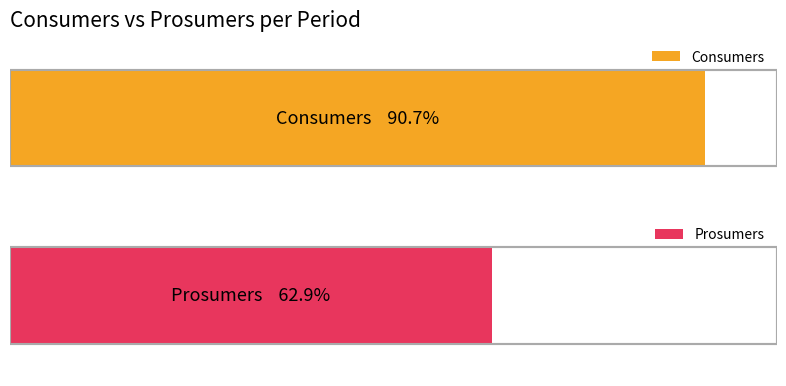

What are all the series names shown in the legend?

Consumers, Prosumers